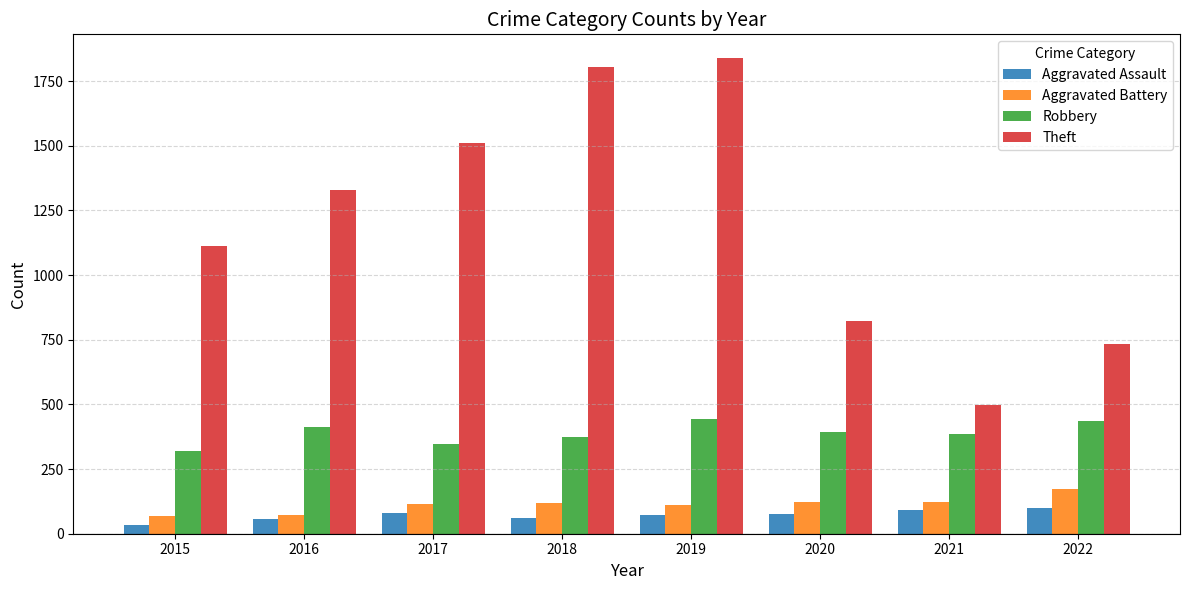

True or false: Aggravated Battery has a value of 185 at 2020.

False